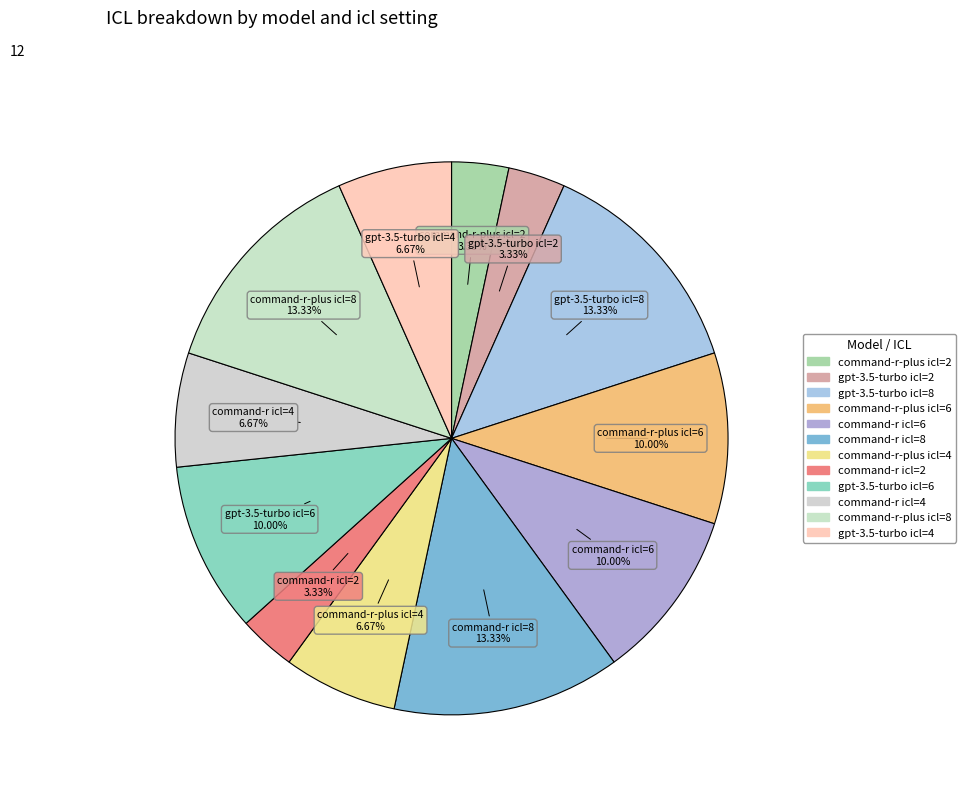

Which has a higher value, gpt-3.5-turbo icl=6 or gpt-3.5-turbo icl=4?

gpt-3.5-turbo icl=6